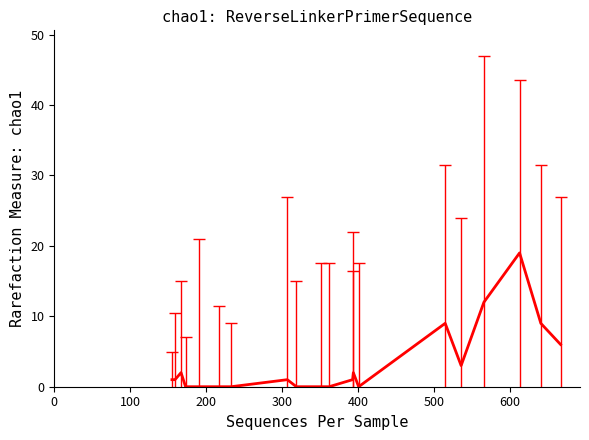

What is the difference between the maximum and minimum values?

19